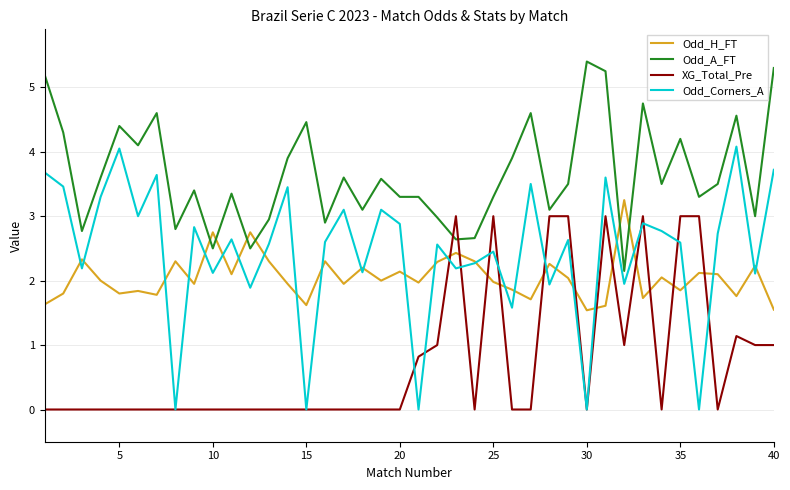

List the series in order of their peak value, highest first.

Odd_A_FT, Odd_Corners_A, Odd_H_FT, XG_Total_Pre